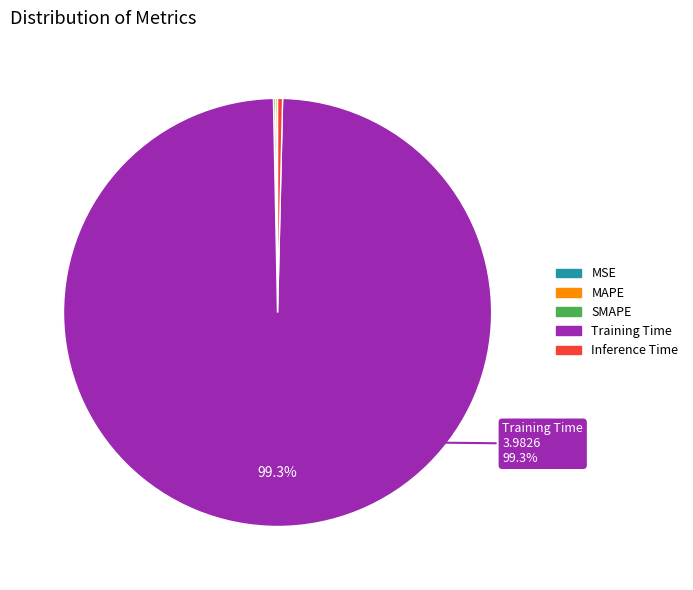

Which slice is the largest?

Training Time